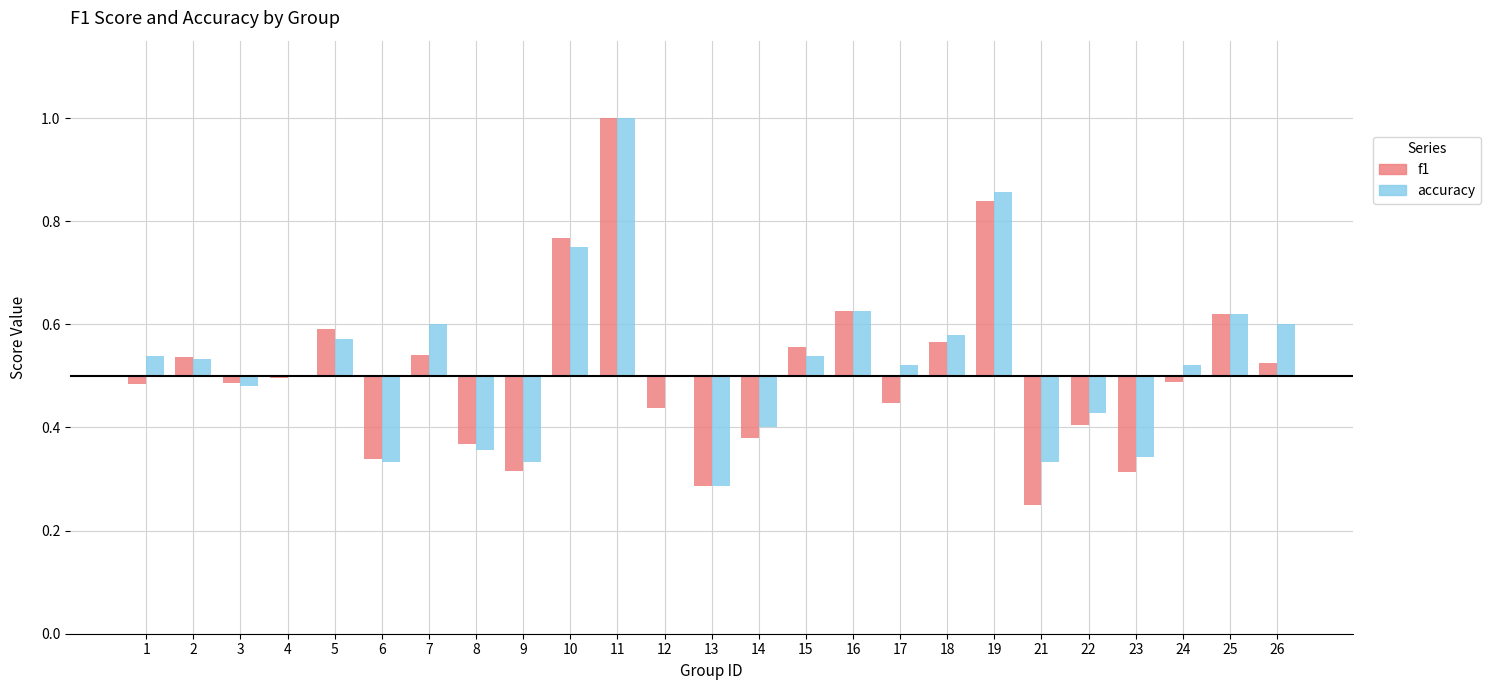

The accuracy series shows 0.2 at 6. True or false?

False